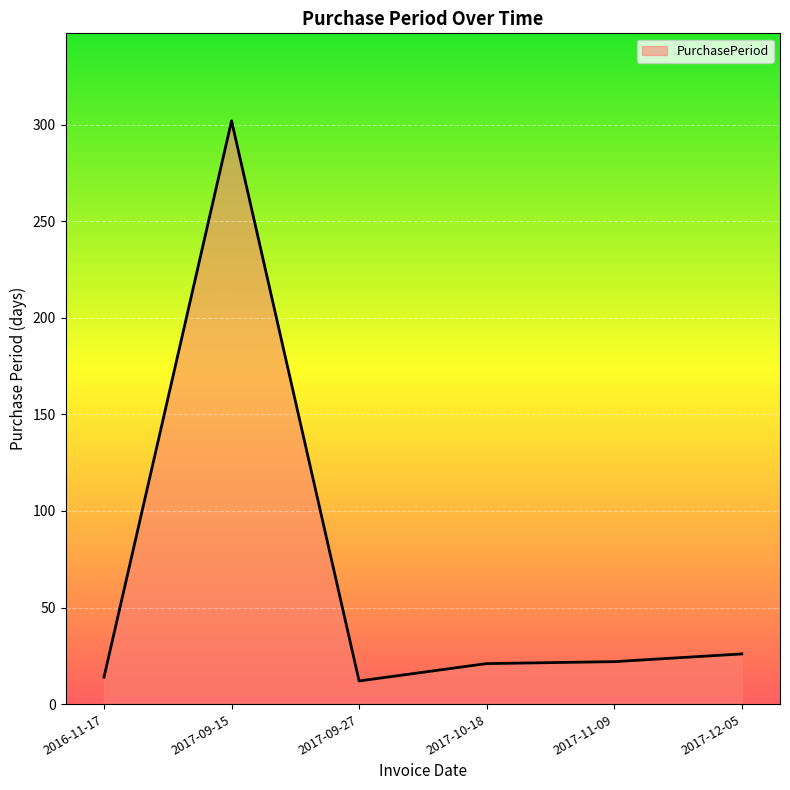

Between 2017-09-27 and 2017-11-09, which is larger?

2017-11-09